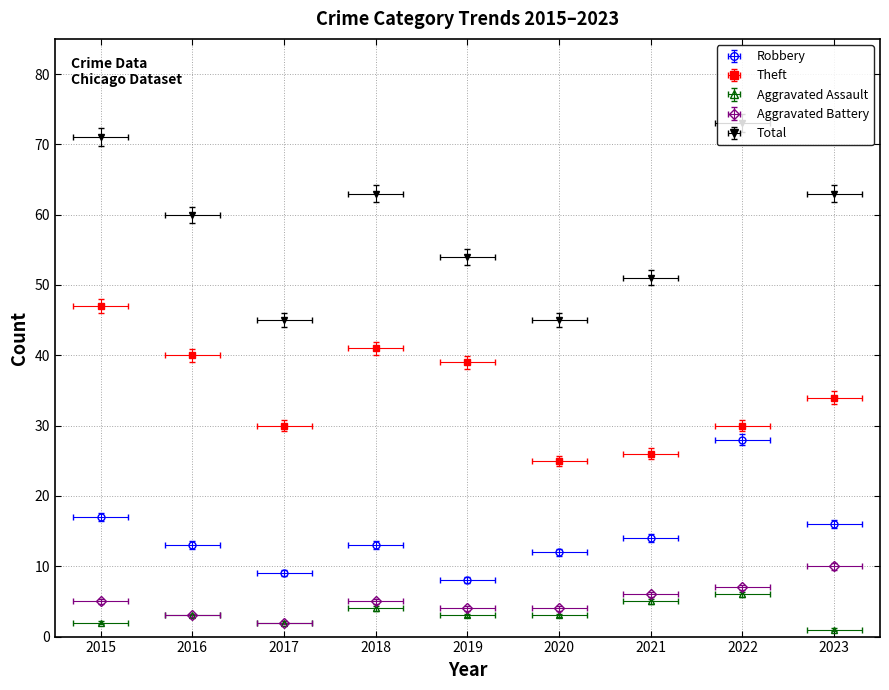

True or false: Theft has more than 1 interior local peaks.

False